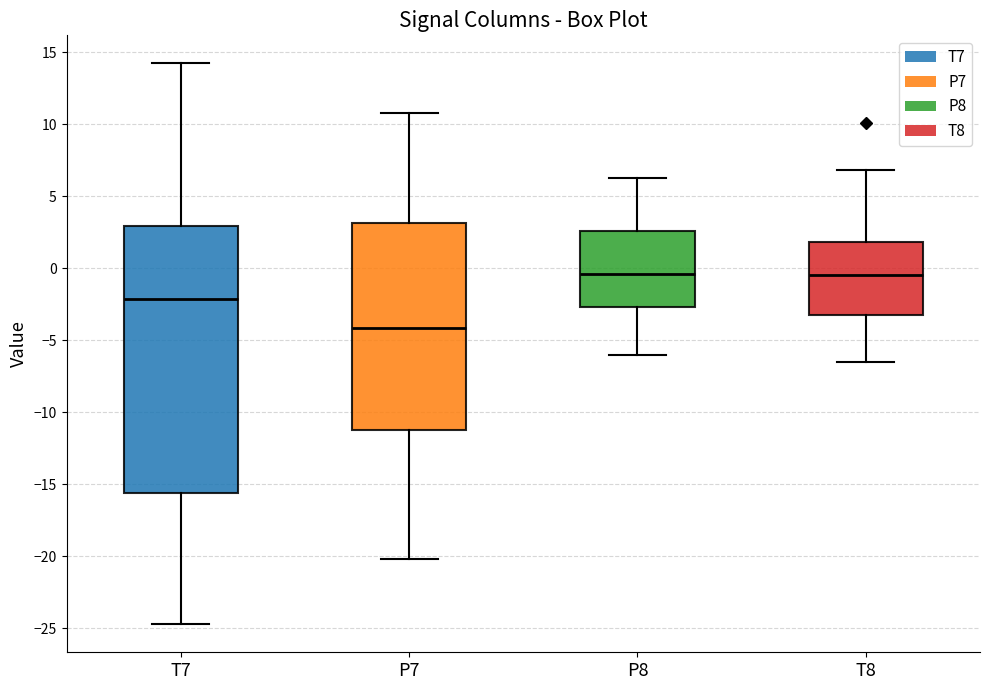

Where is the lower edge of the box for P8 on the y-axis? The values are not printed on the chart, so give them approximately, as read against the axis.

-2.5